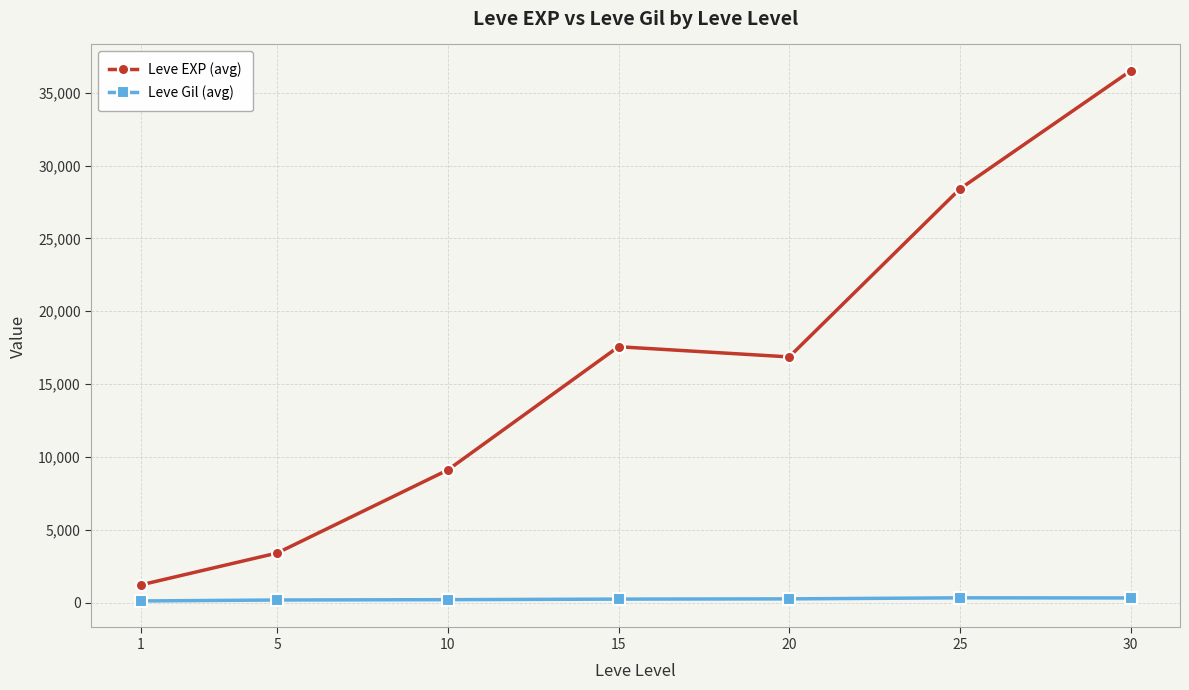

The Leve Gil (avg) series shows 241.3 at 15. True or false?

True